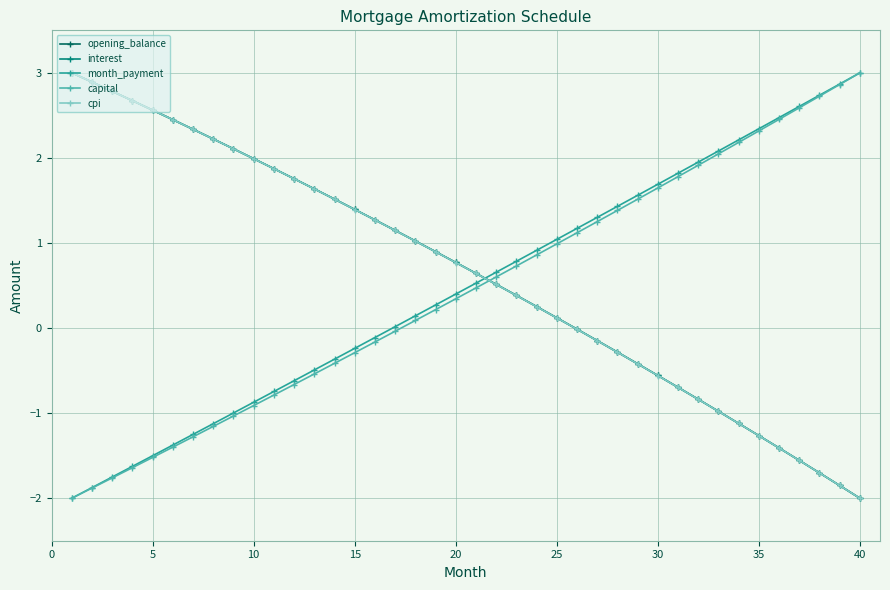

Which series has the largest total across all categories?

interest